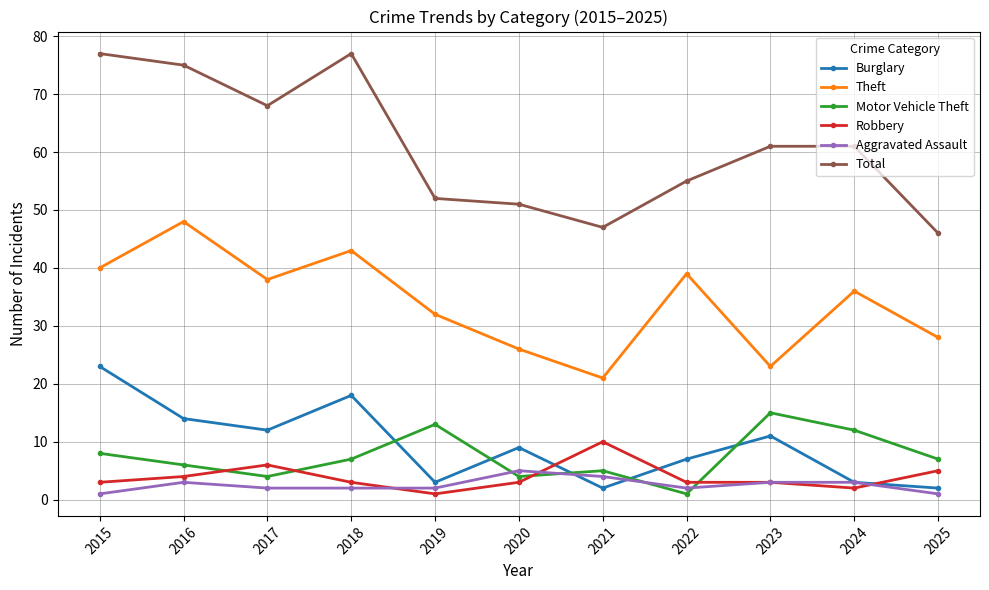

Count the number of data series in this chart.

6